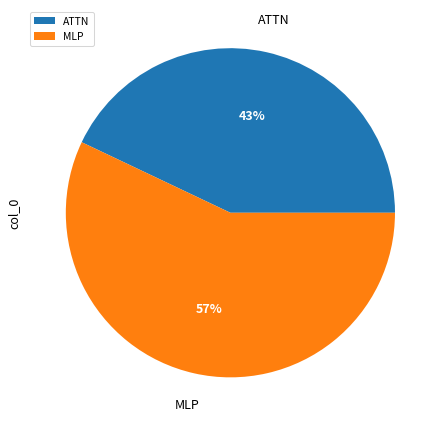

What is the majority slice?

MLP